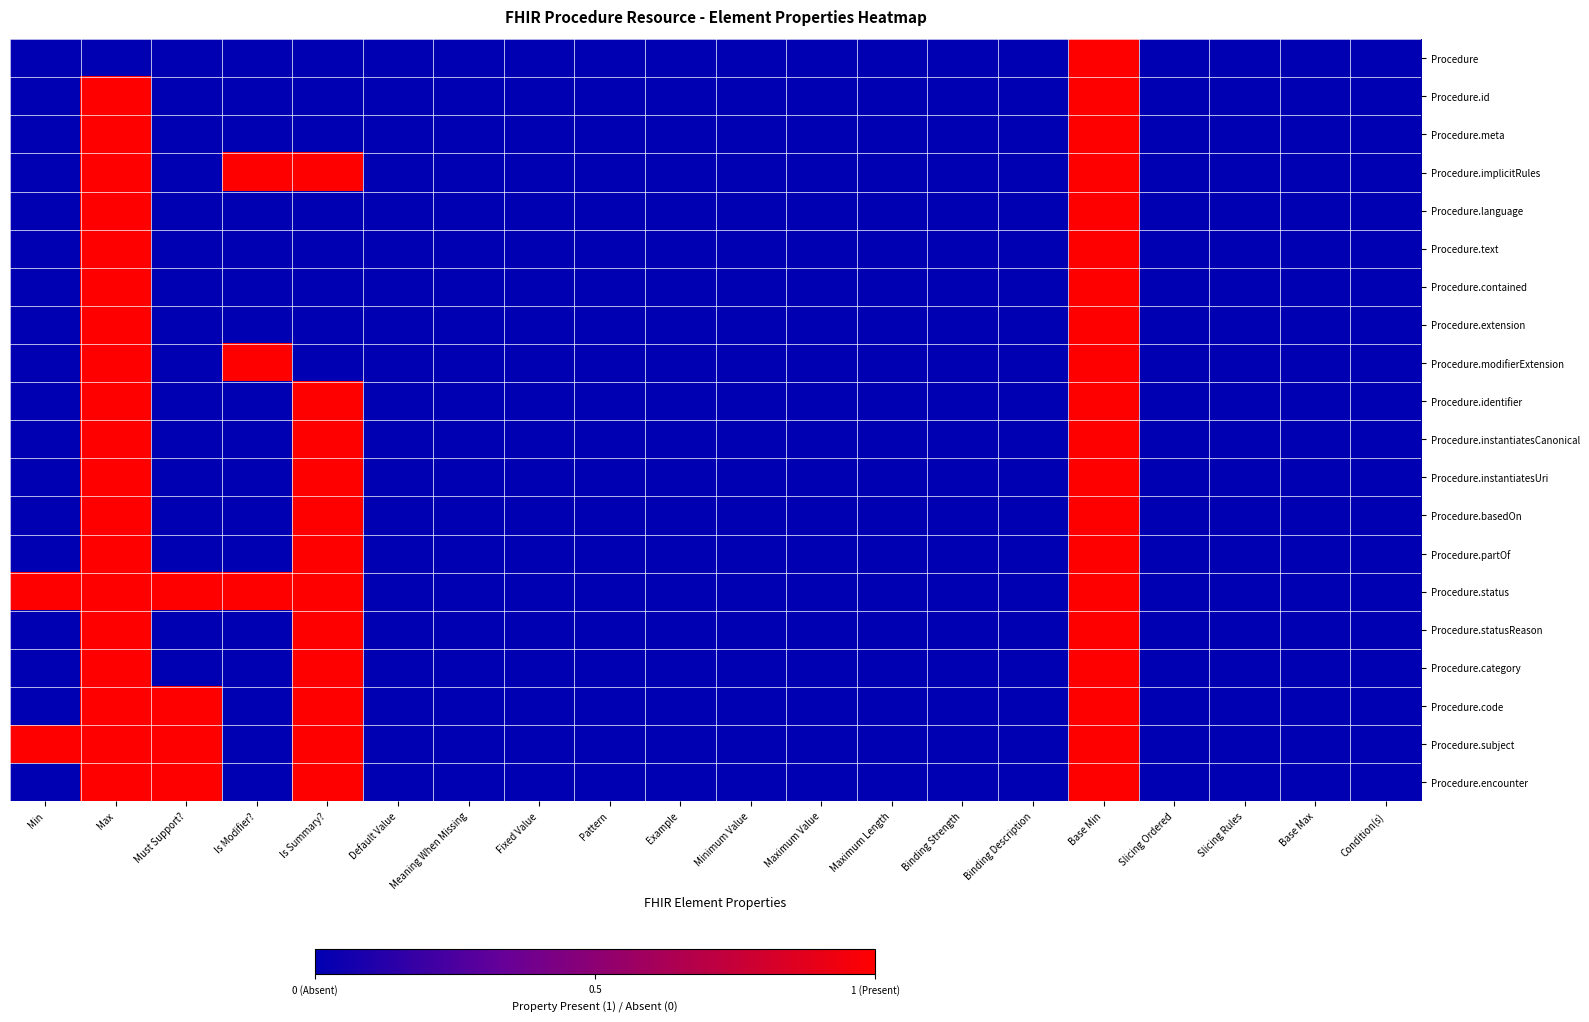

Which category has the highest value across all series?

Base Min